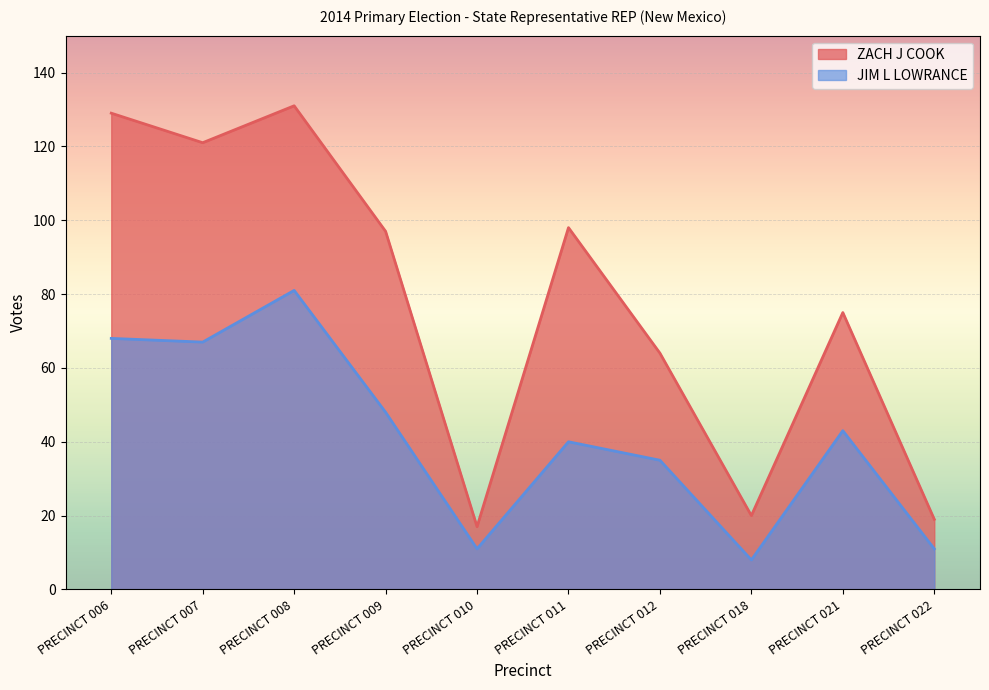

True or false: ZACH J COOK and JIM L LOWRANCE cross at least once.

False